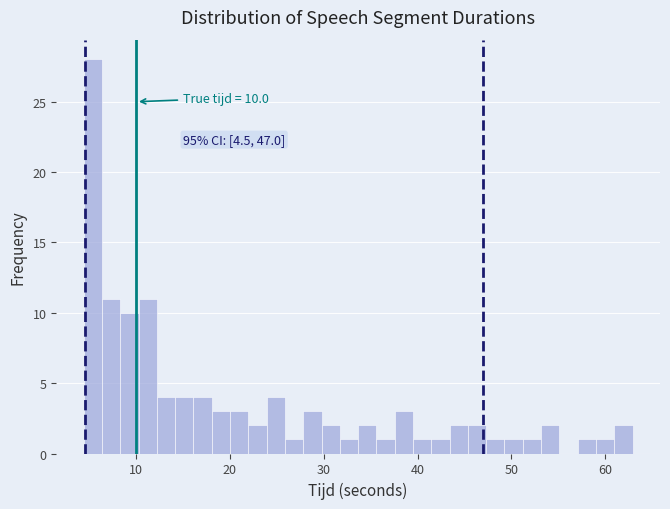

Read against the x-axis, roughly where is the centre of the tallest bar?

5